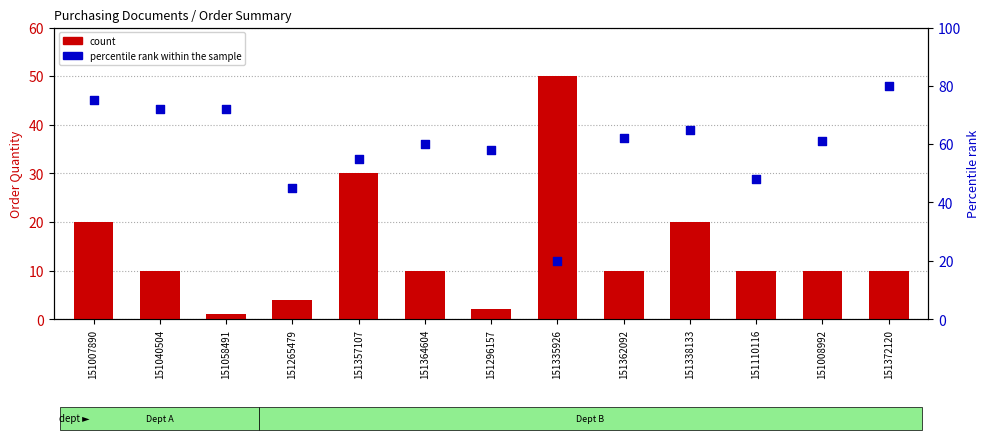

Which series reaches the minimum Y coordinate?

count